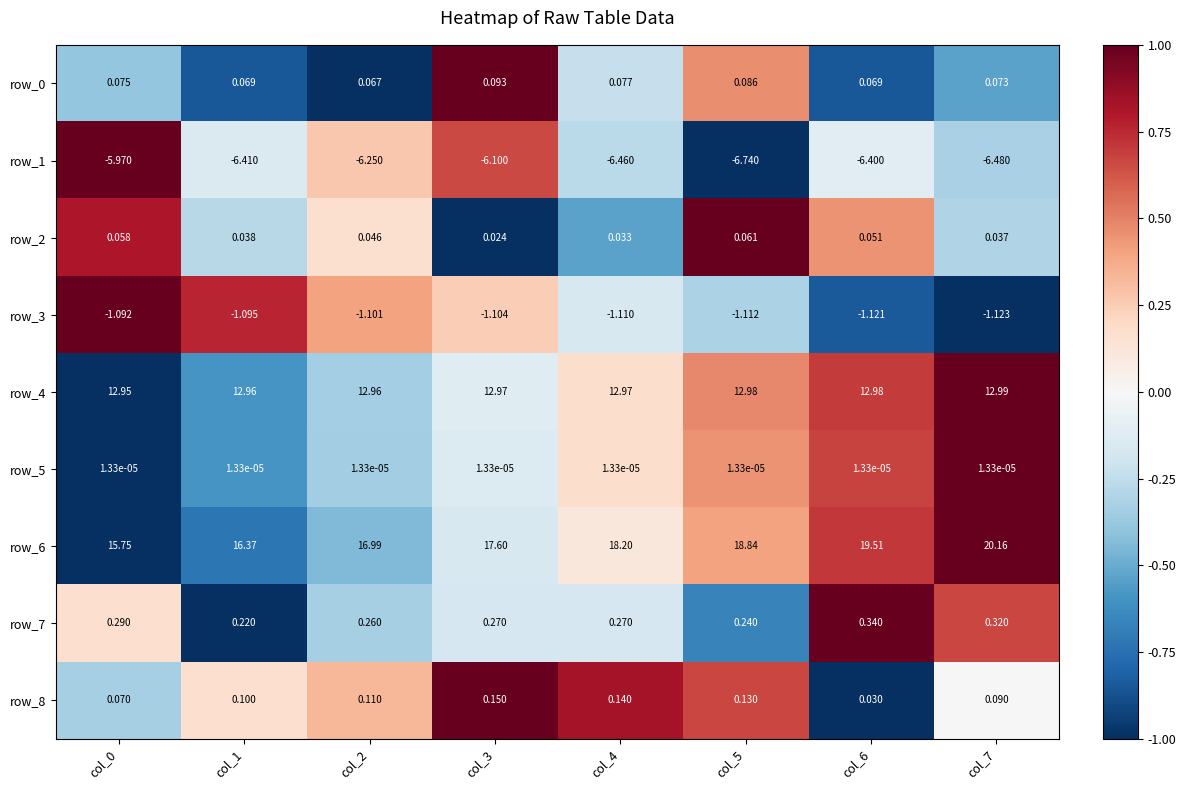

Is the value of row_7 at col_6 greater than the value of row_8 at col_7?

Yes